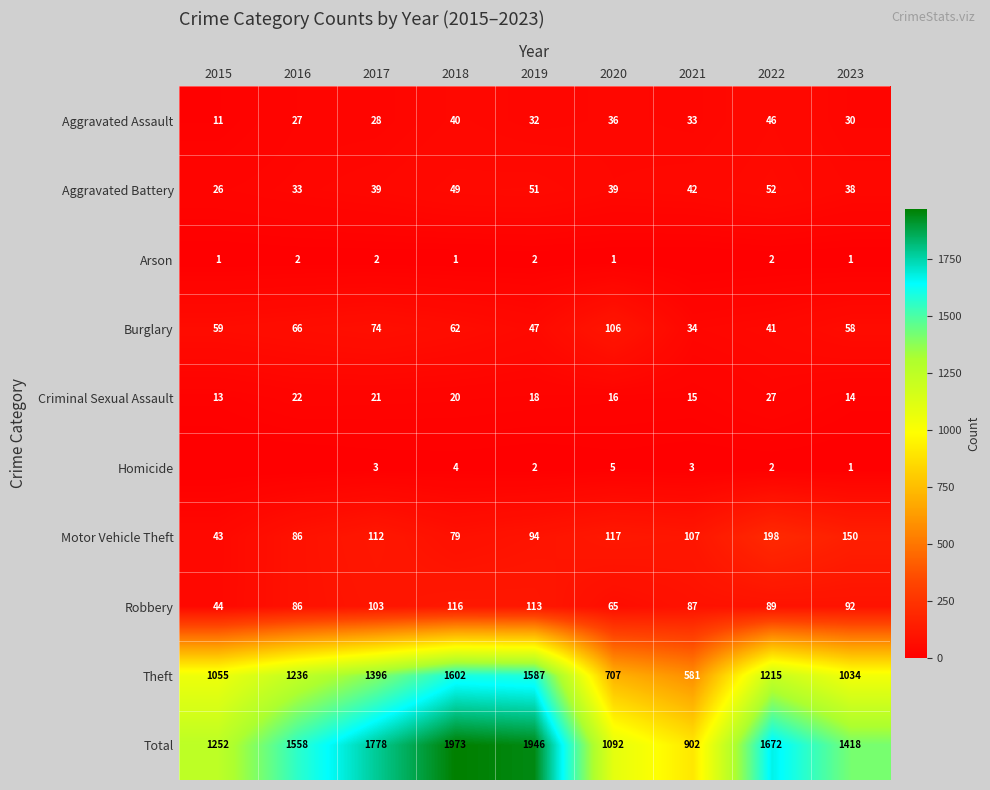

What is the difference between the maximum and minimum values in the Total series?

1071